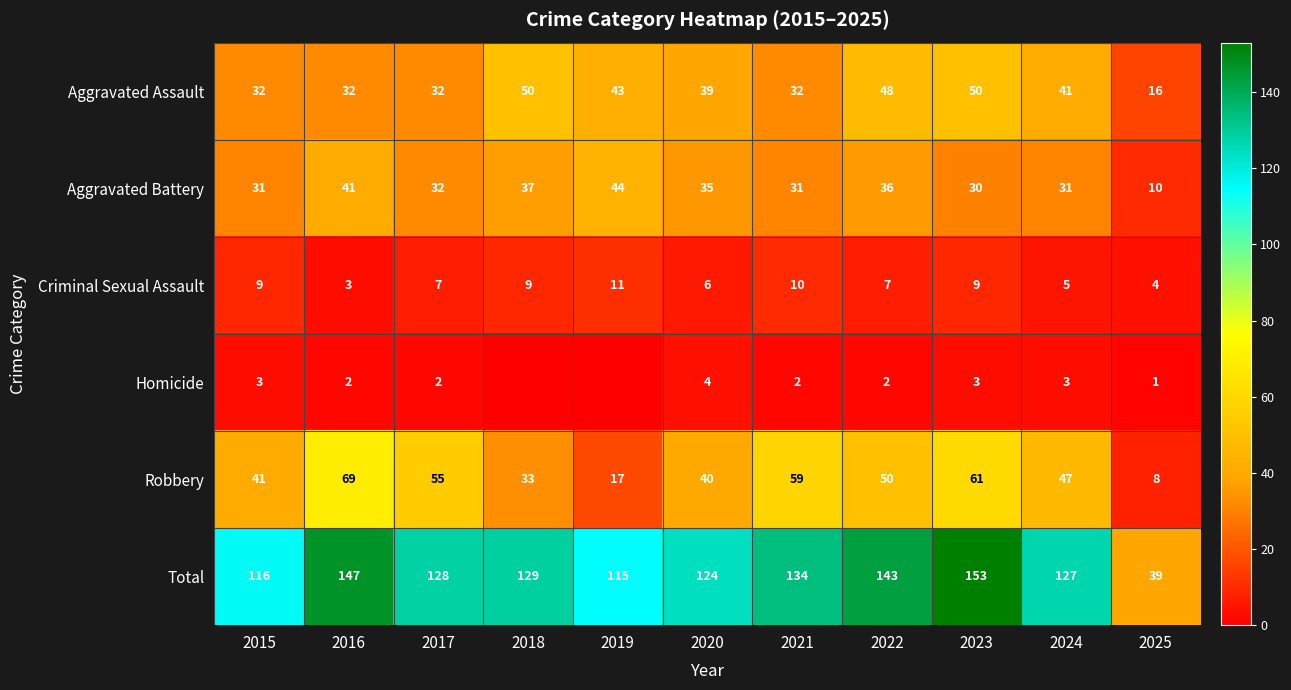

How many series are shown in this chart?

6